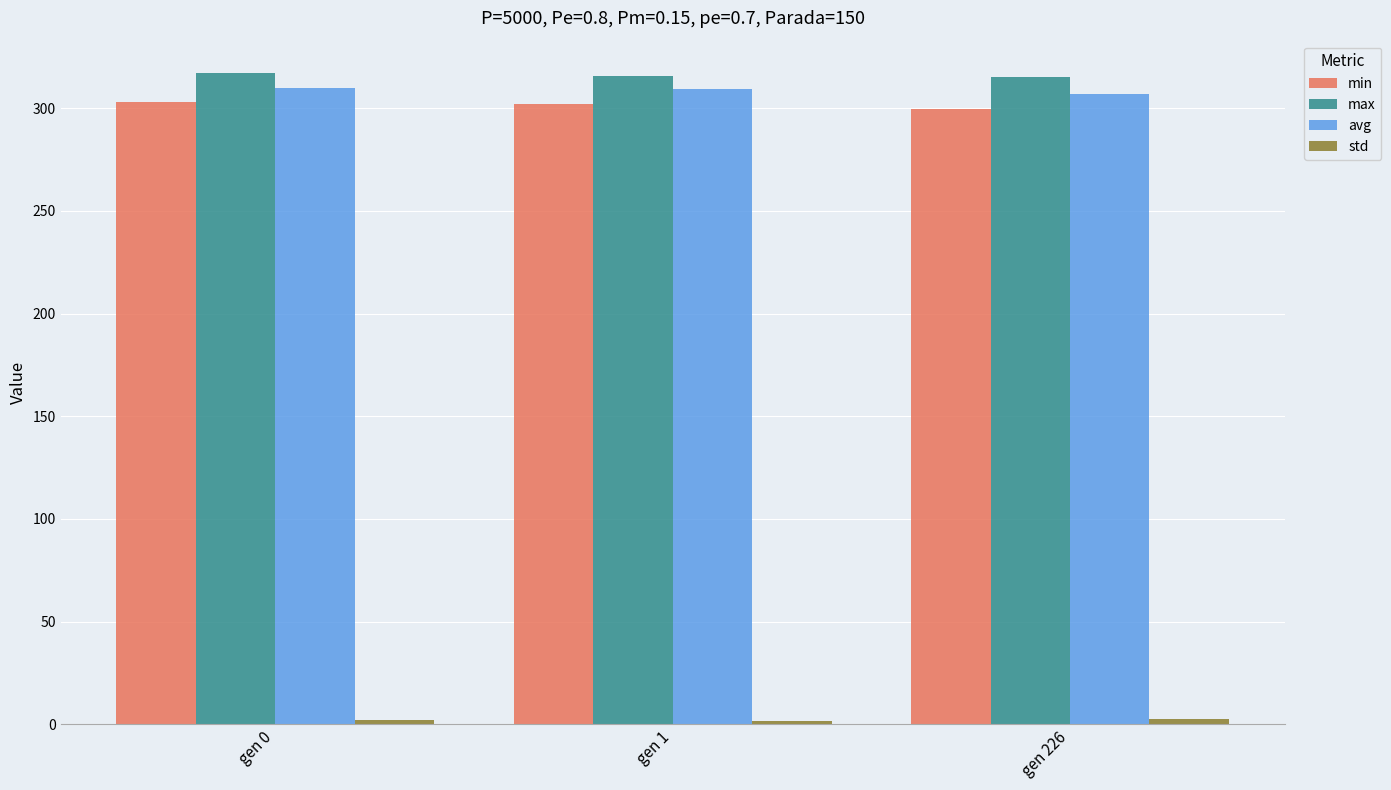

What is the smallest value displayed?

1.8